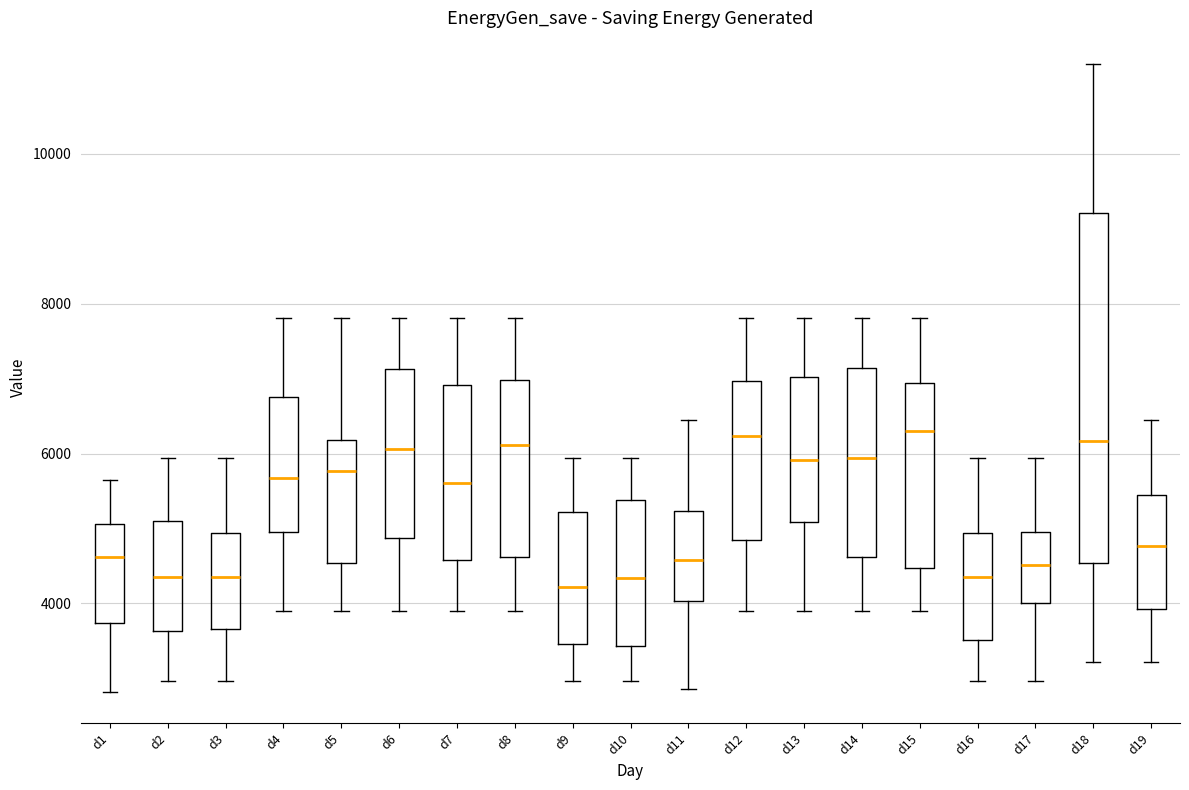

Where does the upper whisker of the box for d7 end on the y-axis? The values are not printed on the chart, so give them approximately, as read against the axis.

7800